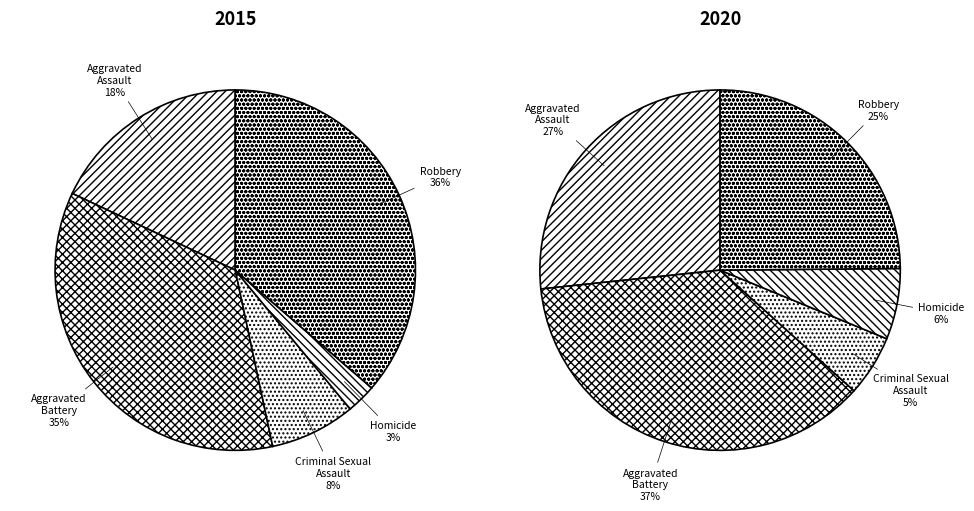

How many slices are in this pie chart?

5